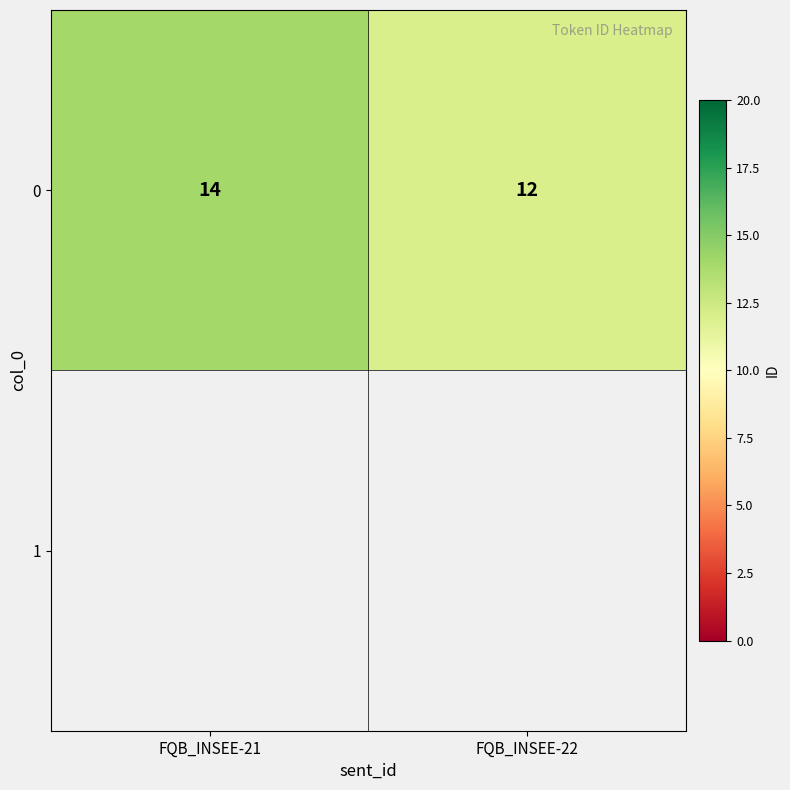

Rank the categories by value from highest to lowest.

FQB_INSEE-21, FQB_INSEE-22